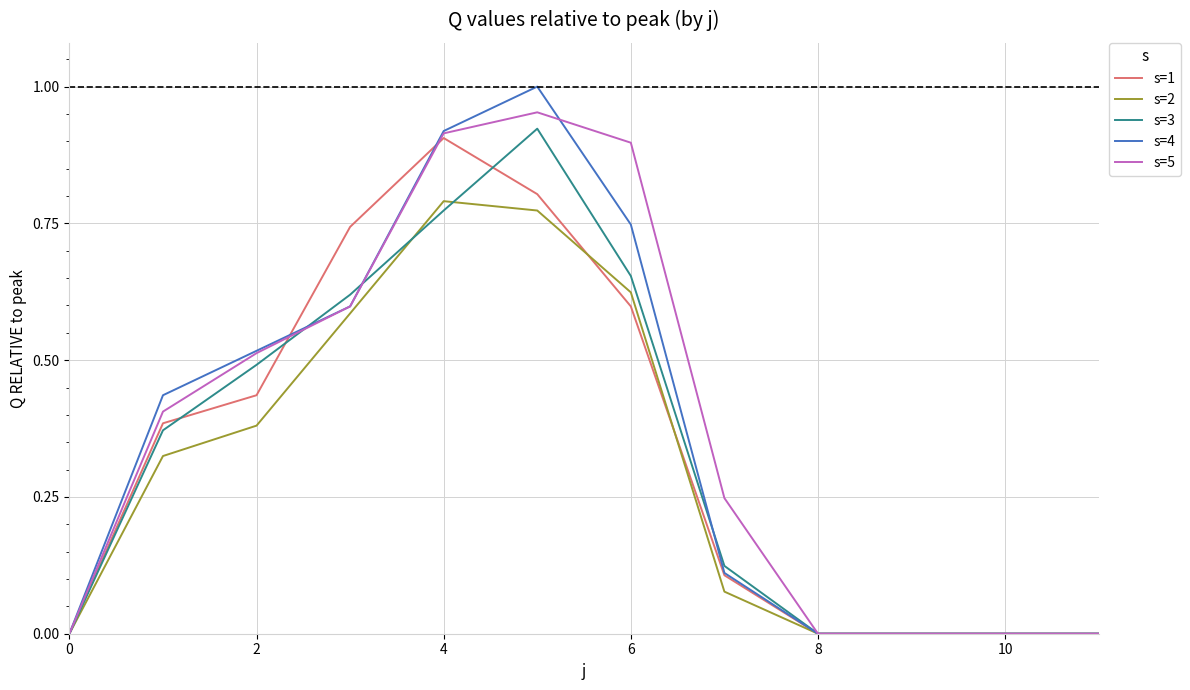

Which series has the widest spread of values?

s=4